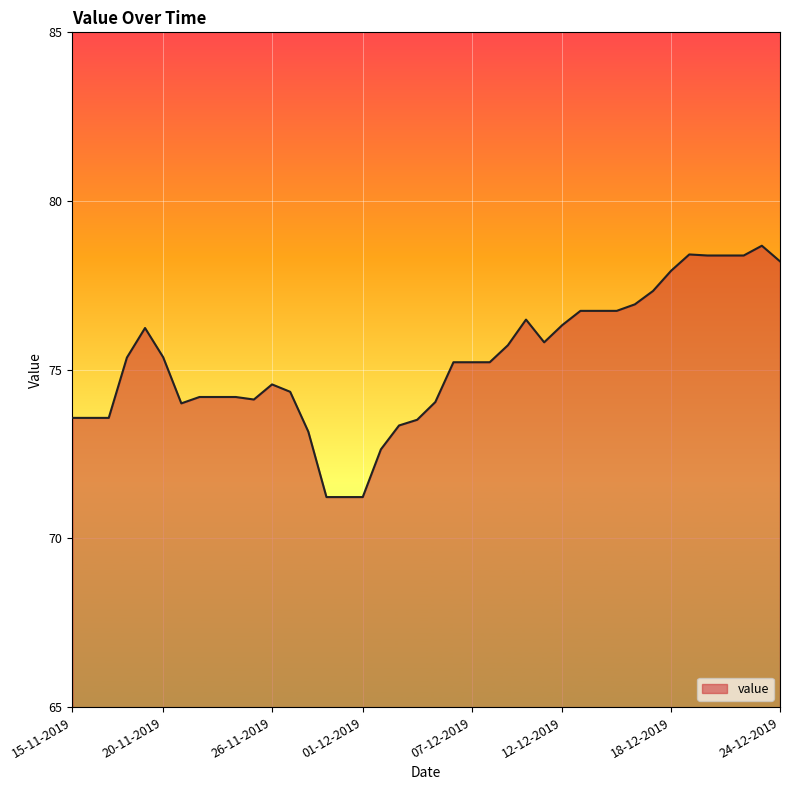

What is the maximum value shown in the chart?

78.7